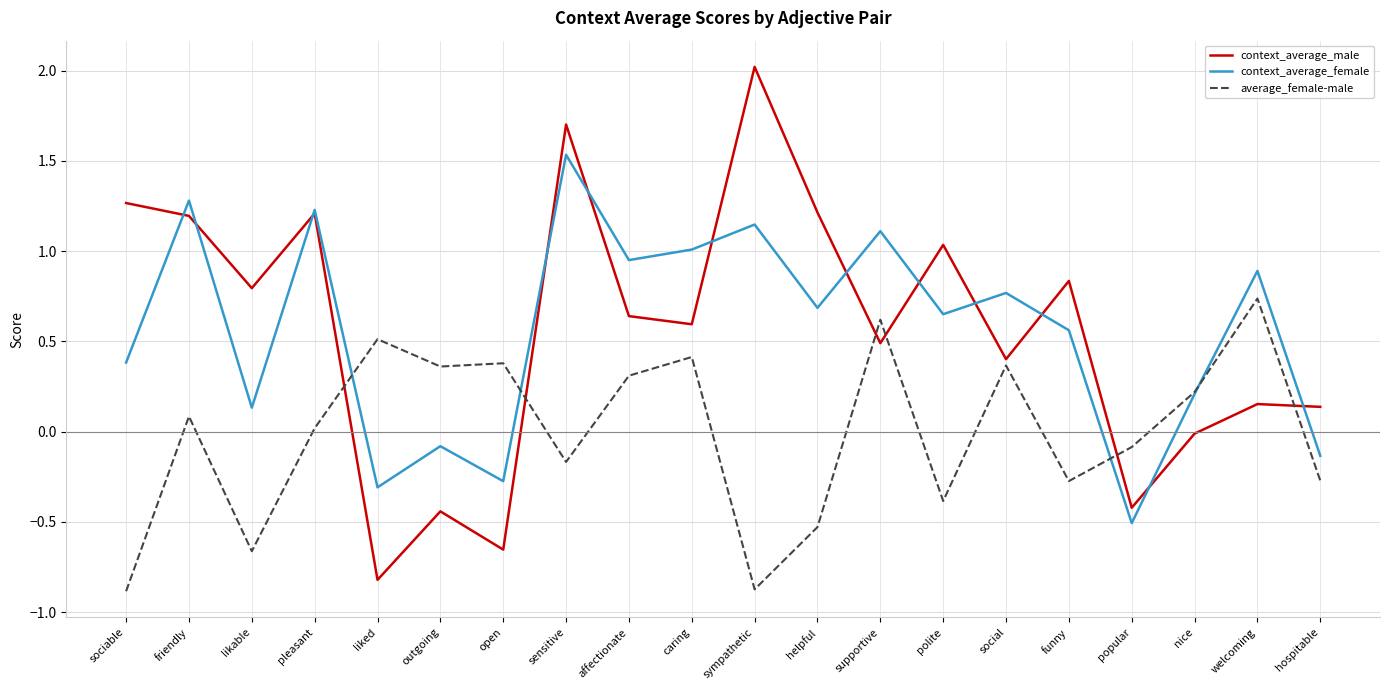

Rank the series by their maximum value, from lowest to highest.

average_female-male, context_average_female, context_average_male